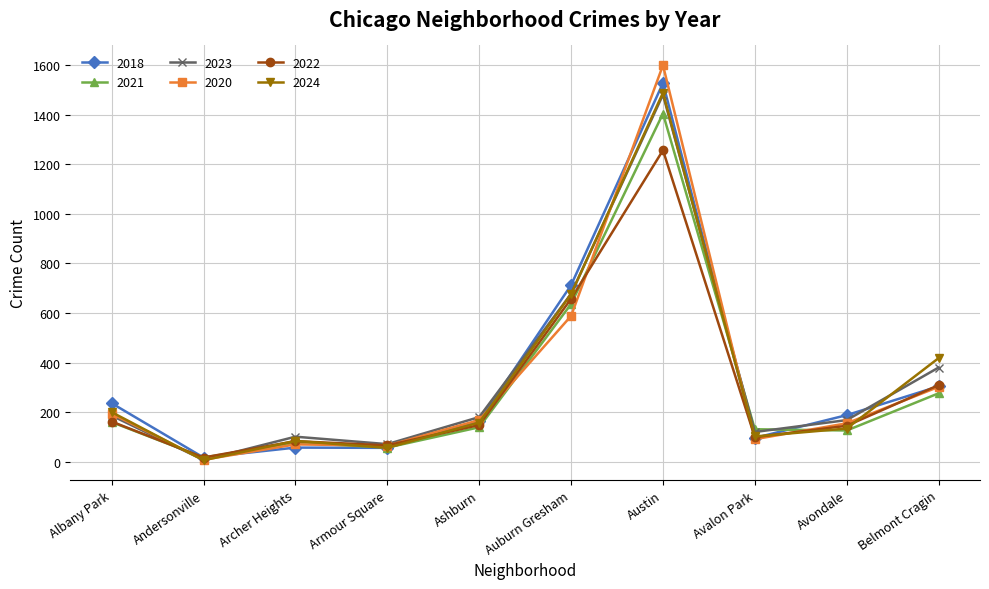

In 2018, how many points are higher than both neighbors (excluding endpoints)?

2